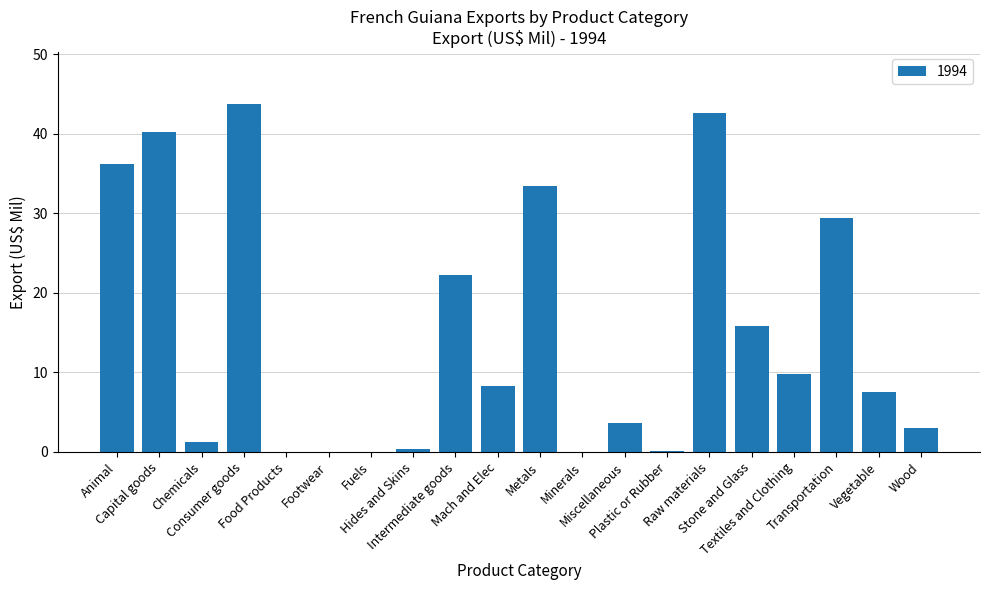

What is the sum of all values?

297.7